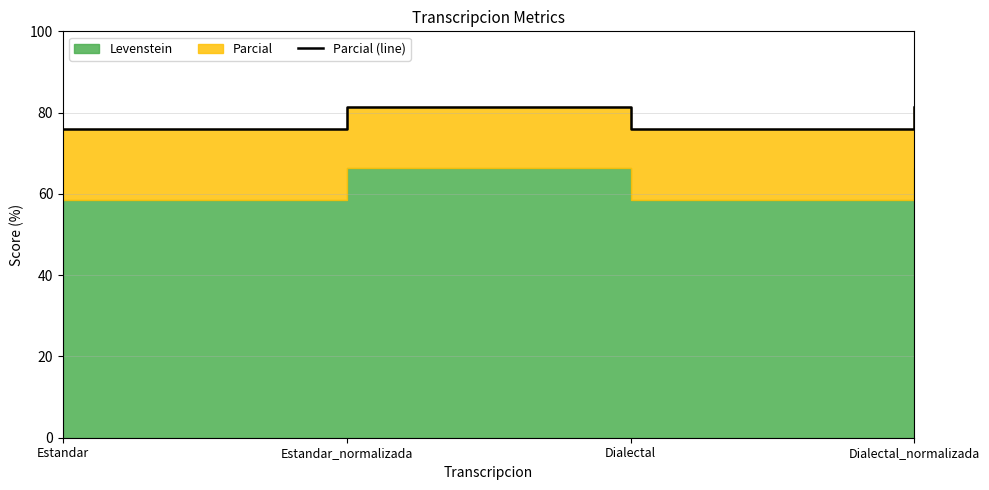

What is the label of the 4th point from the right?

Estandar